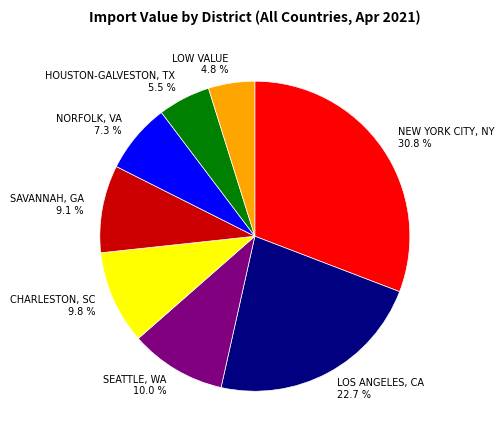

Rank the categories by value from lowest to highest.

LOW VALUE, HOUSTON-GALVESTON, TX, NORFOLK, VA, SAVANNAH, GA, CHARLESTON, SC, SEATTLE, WA, LOS ANGELES, CA, NEW YORK CITY, NY